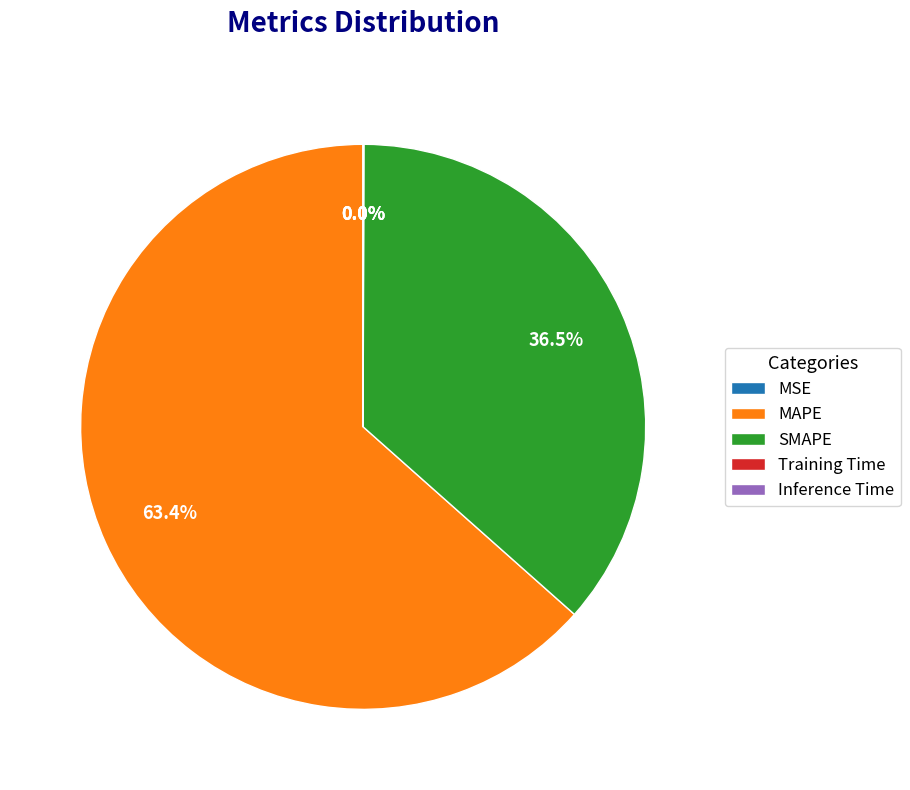

Which has a higher value, MAPE or SMAPE?

MAPE